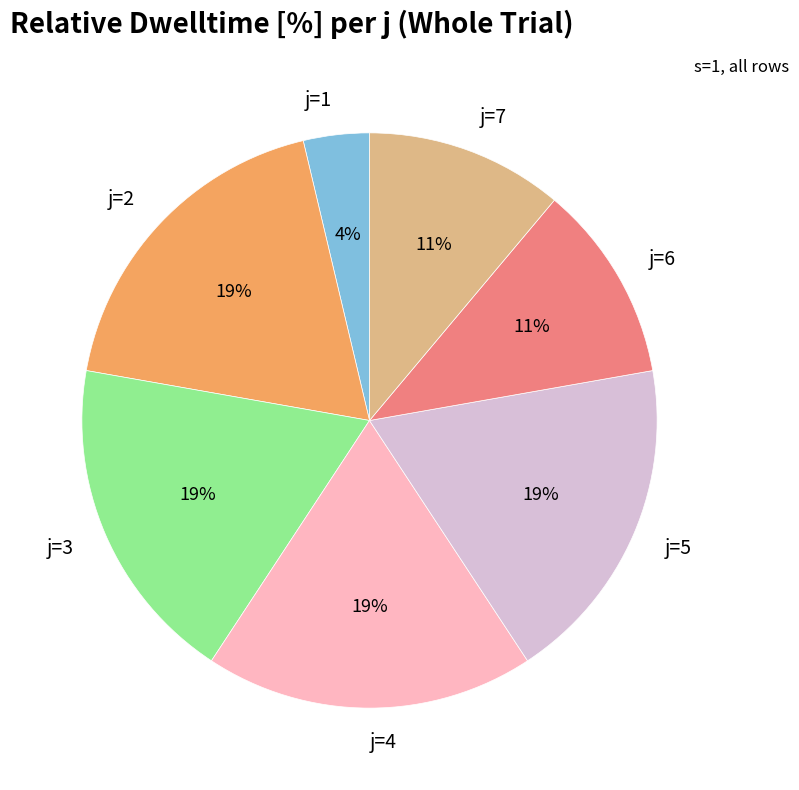

Is j=1 the majority of the pie?

No